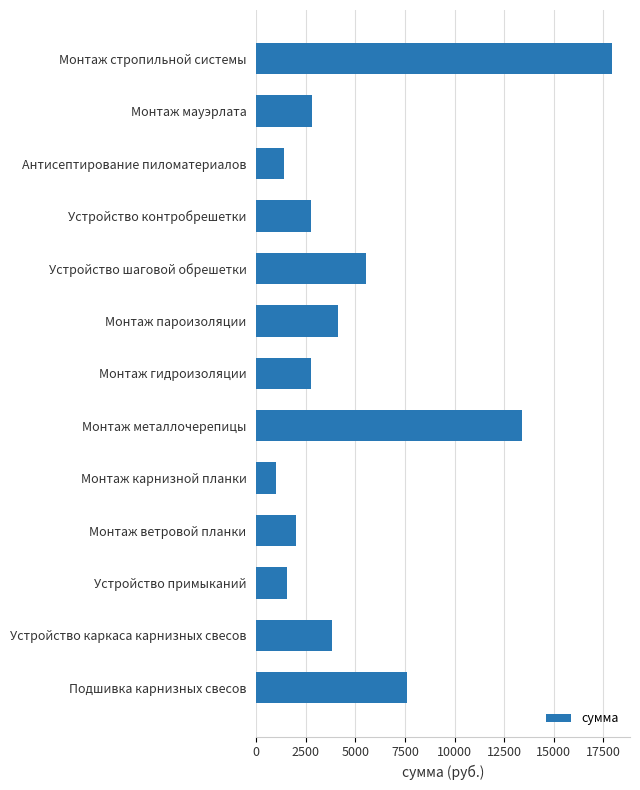

At which category does the chart reach its peak across all series?

Монтаж стропильной системы